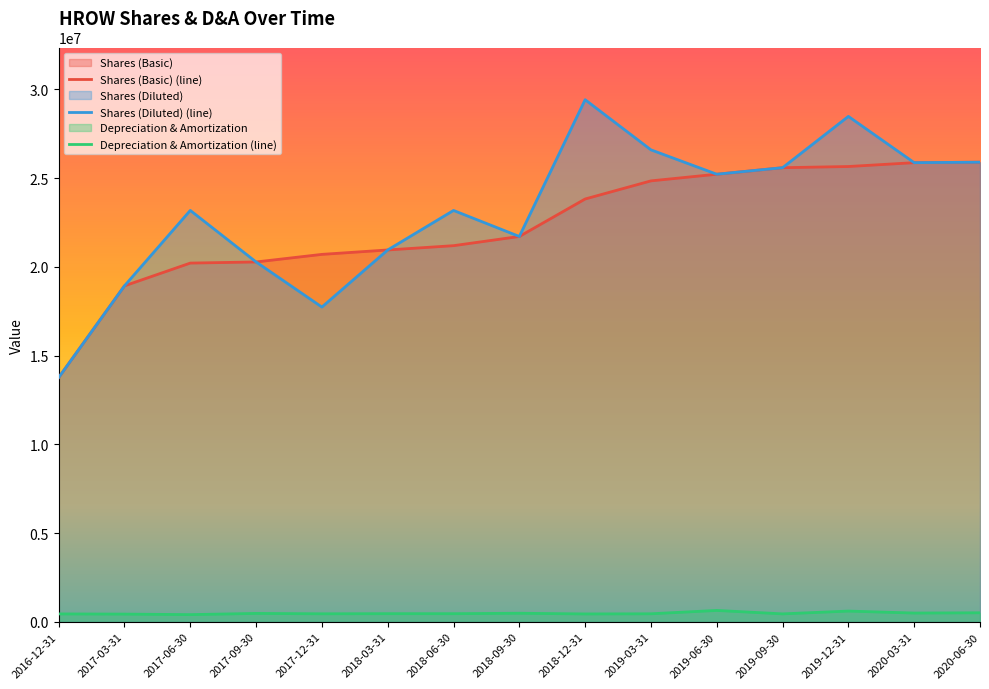

Reading left to right, extract all data points from this chart.

Shares (Basic): 13761657	18927194	20209821	20273347	20700486	20949199	21190794	21709392	23820895	24841386	25216565	25583998	25650687	25867568	25893629
Shares (Diluted): 13761657	18927194	23177881	20273347	17732426	20949199	23175431	21709392	29414158	26589695	25216565	25583998	28474134	25867568	25893629
Depreciation & Amortization: 445000	435000	405000	473000	452000	459000	458000	482000	444000	452000	641000	447000	605000	493000	508000